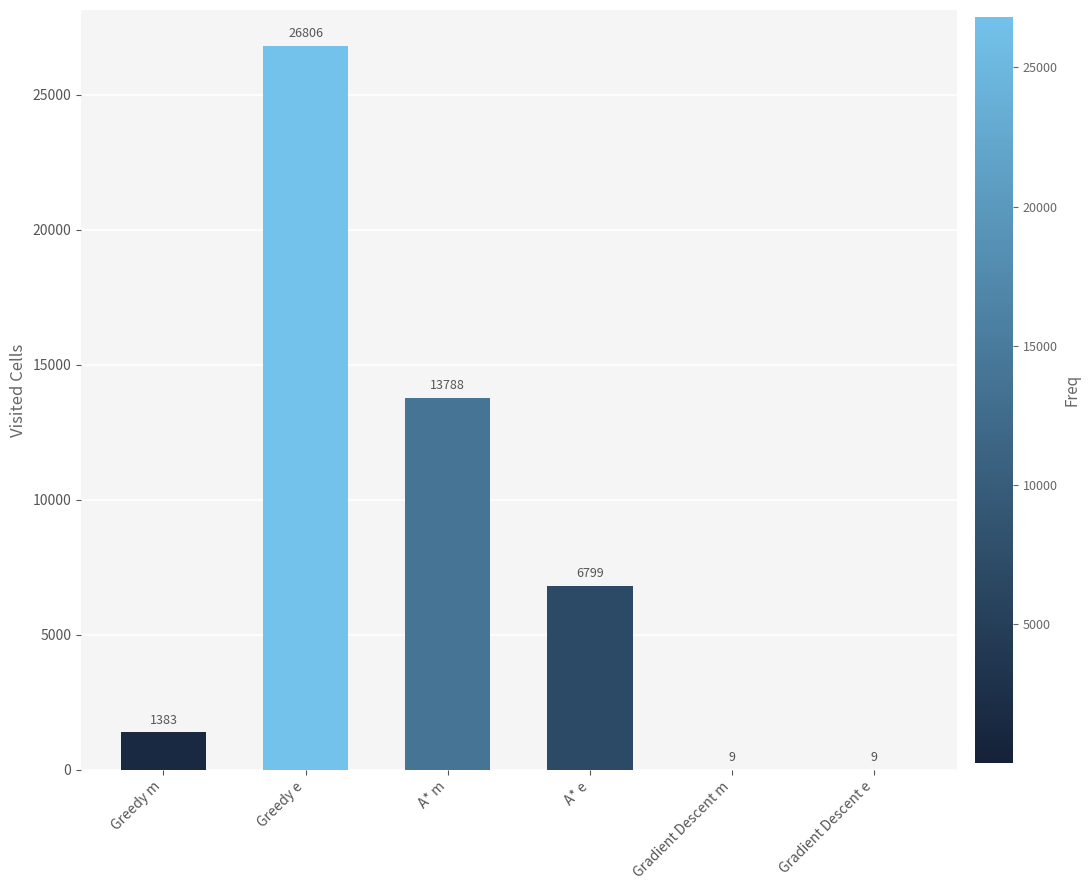

The value at Gradient Descent m is 9. True or false?

True